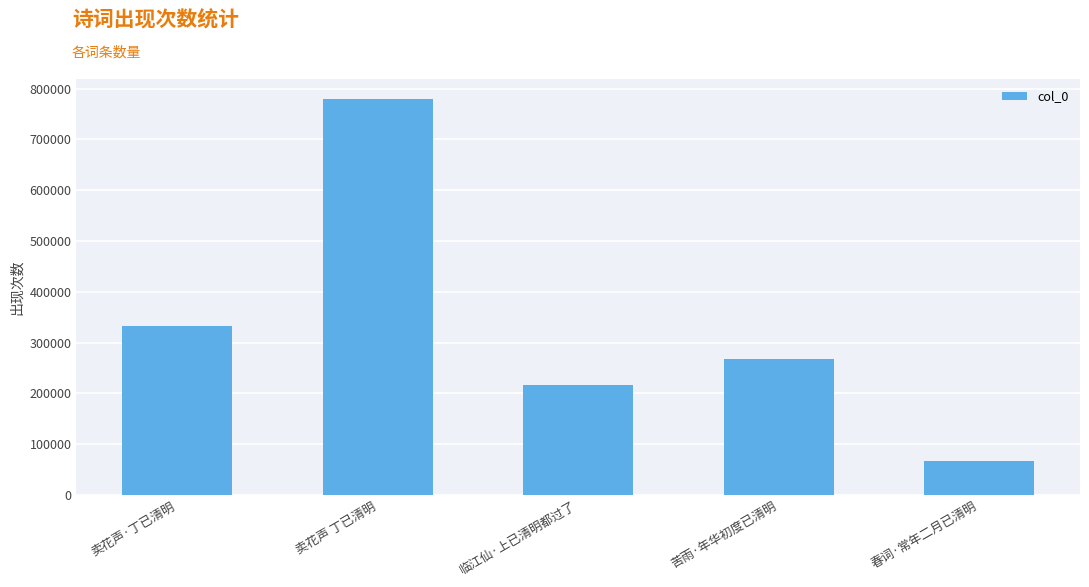

Count the number of categories in the chart.

5